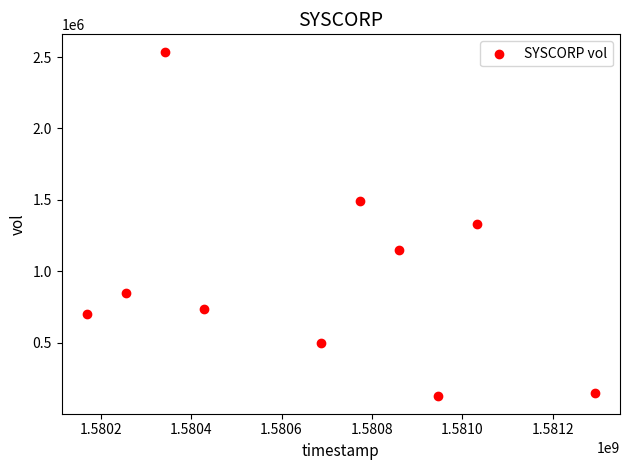

What is the average Y value?

957570